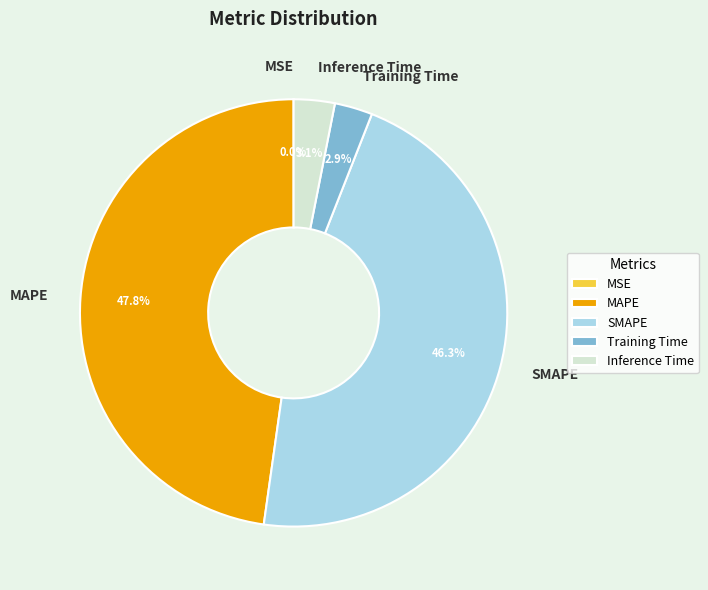

Is there any slice that represents more than half of the pie?

No